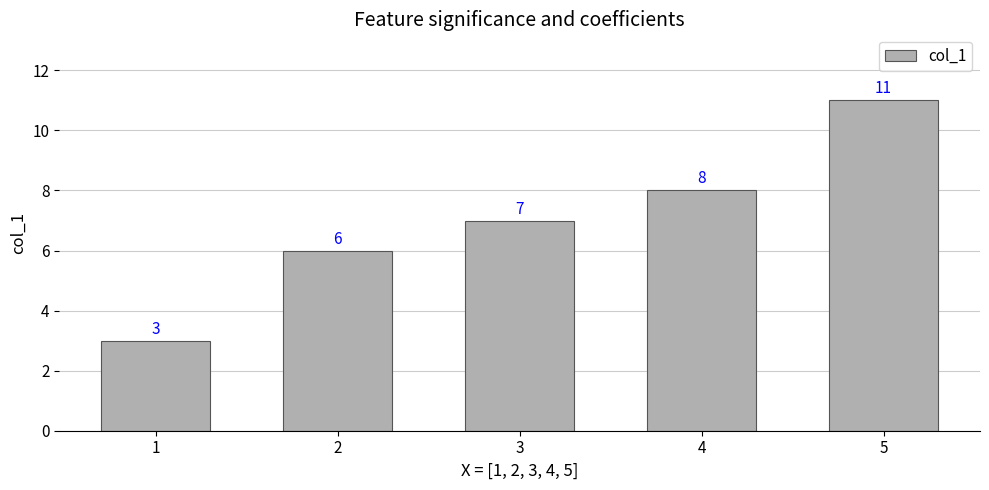

What is the difference between the maximum and minimum values?

8